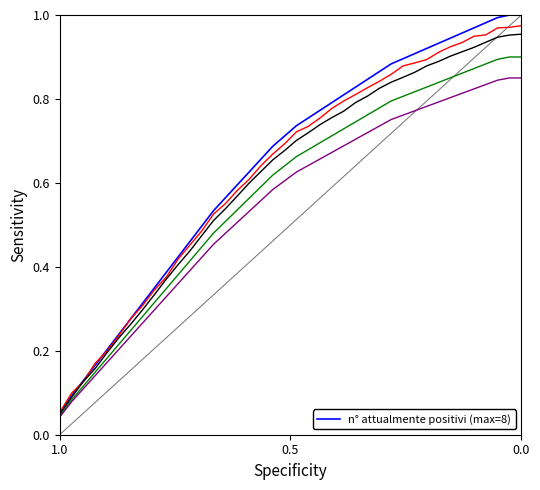

What is the maximum value shown in the chart?

1.0